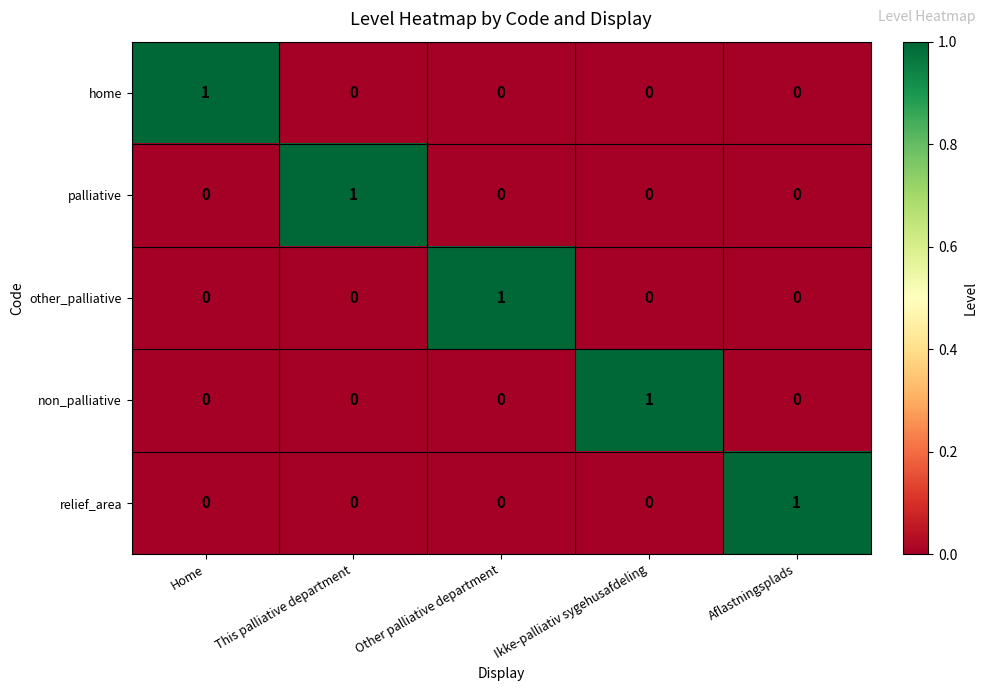

The value of palliative at Home is 0. True or false?

True